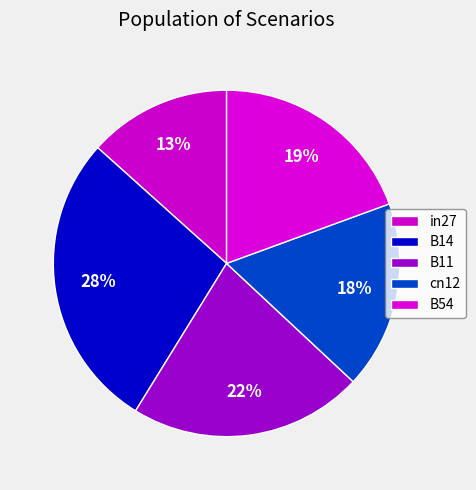

How many slices are in this pie chart?

5